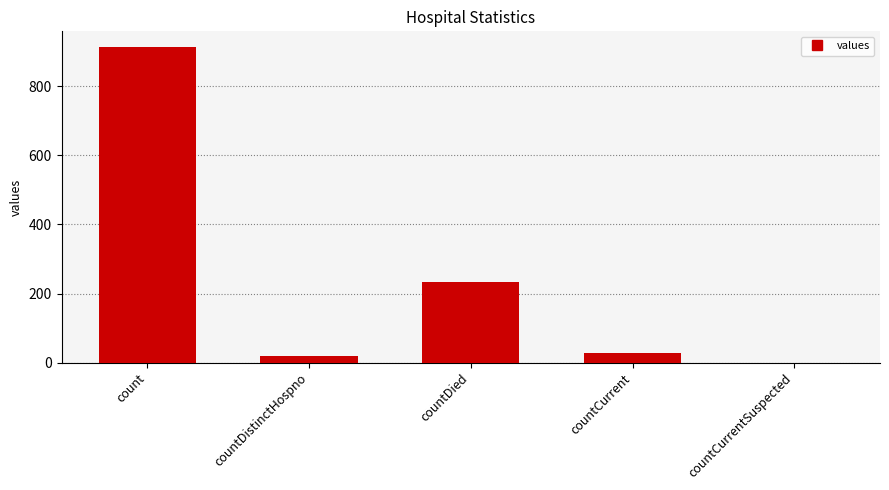

What is the sum of all values?

1193